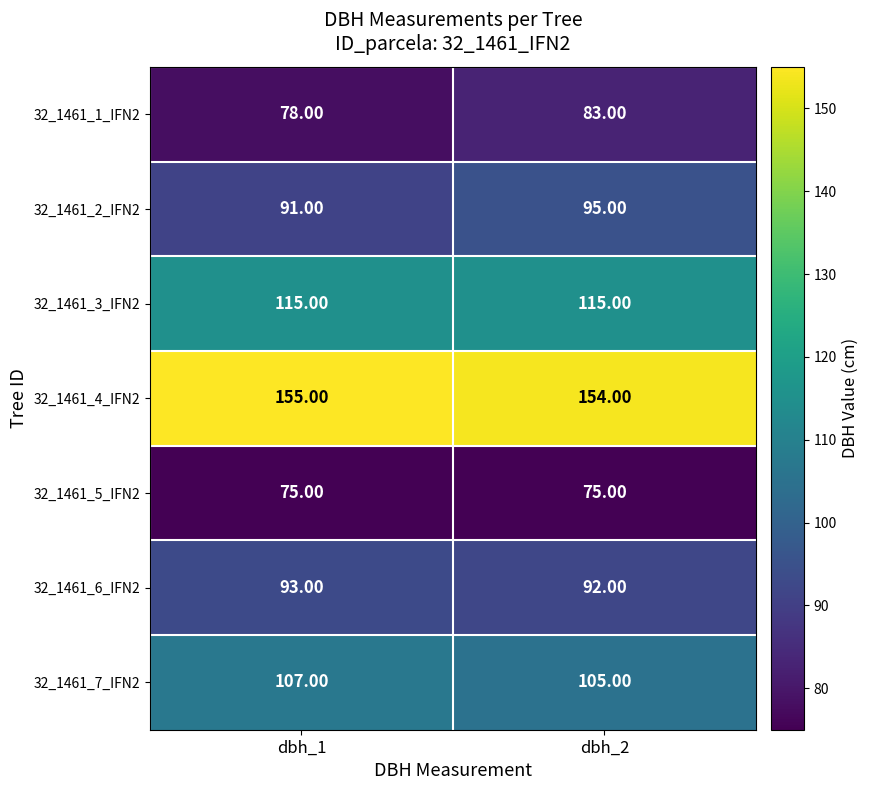

Rank the series at dbh_2 from highest to lowest value.

32_1461_4_IFN2, 32_1461_3_IFN2, 32_1461_7_IFN2, 32_1461_2_IFN2, 32_1461_6_IFN2, 32_1461_1_IFN2, 32_1461_5_IFN2